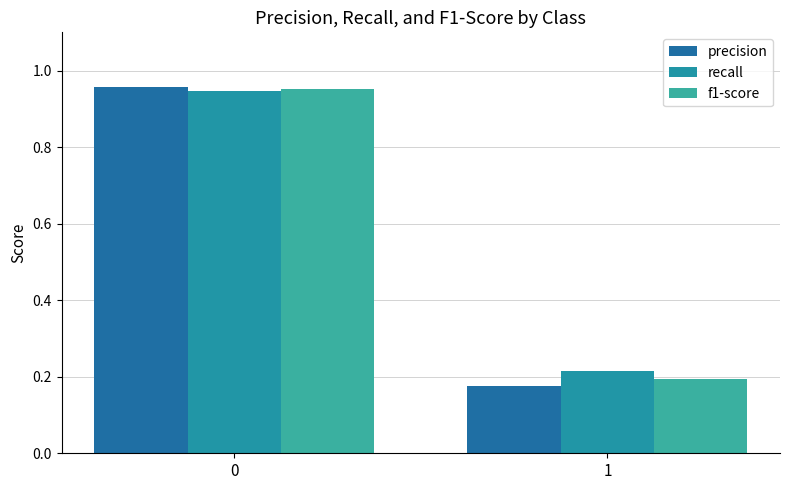

What is the difference between the maximum and minimum values in the recall series?

0.7